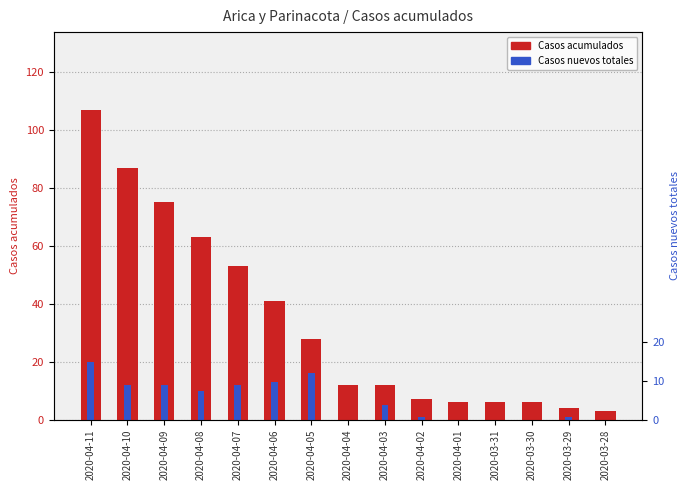

At which category is the sum across all series the highest?

2020-04-11